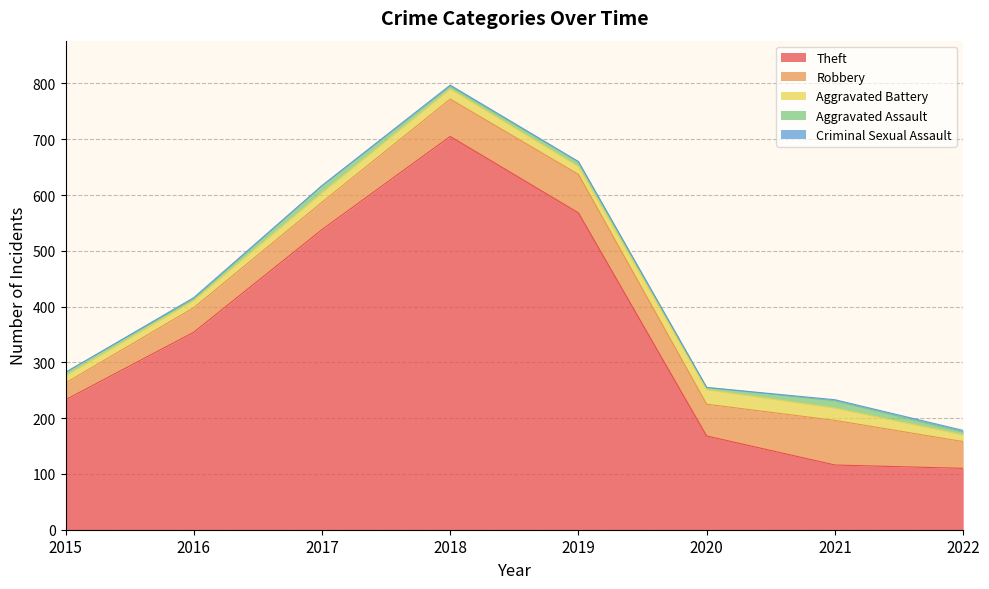

What is the sum of all Aggravated Assault values?

56